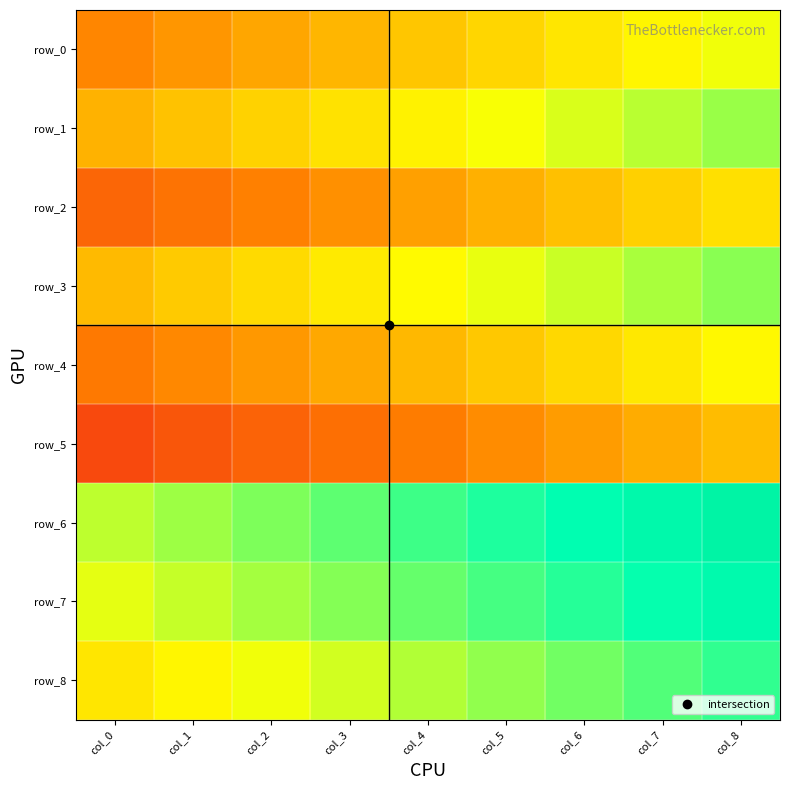

Between col_6 and col_7, which series saw the biggest shift?

row_0